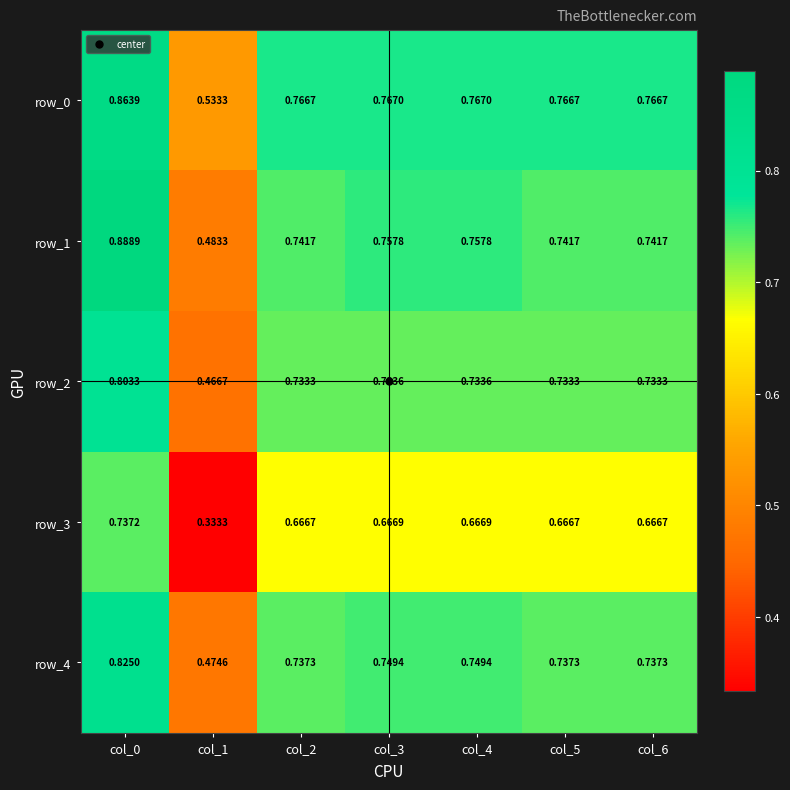

Which series has the largest total across all categories?

row_0